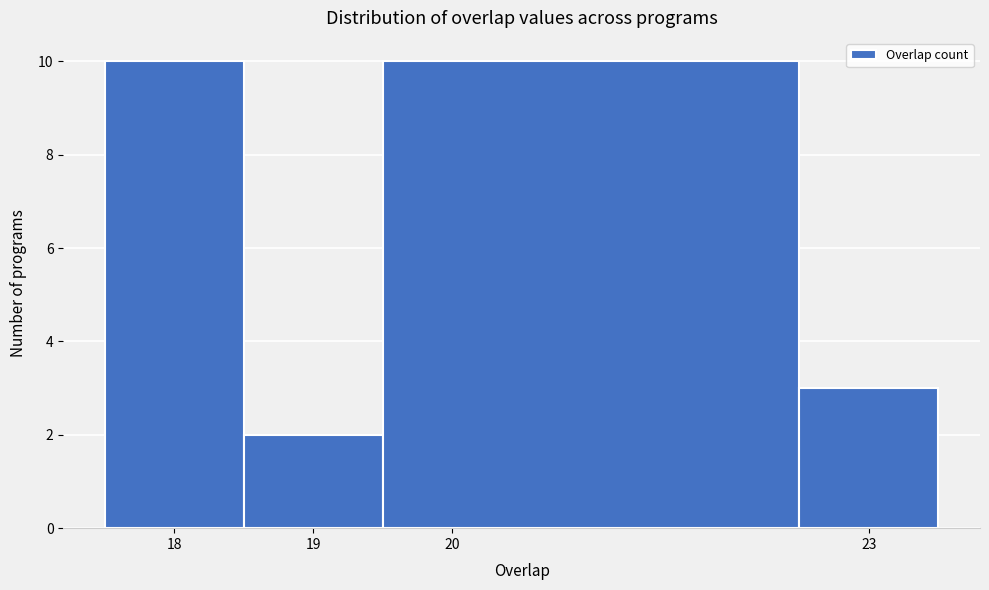

Reading left to right, transcribe this chart: for each bar, give the range it covers on the x-axis and its height. The values are not printed on the chart, so give them approximately, as read against the axis.

17.5 to 18.5: 10
18.5 to 19.5: 2
19.5 to 22.5: 10
22.5 to 23.5: 3